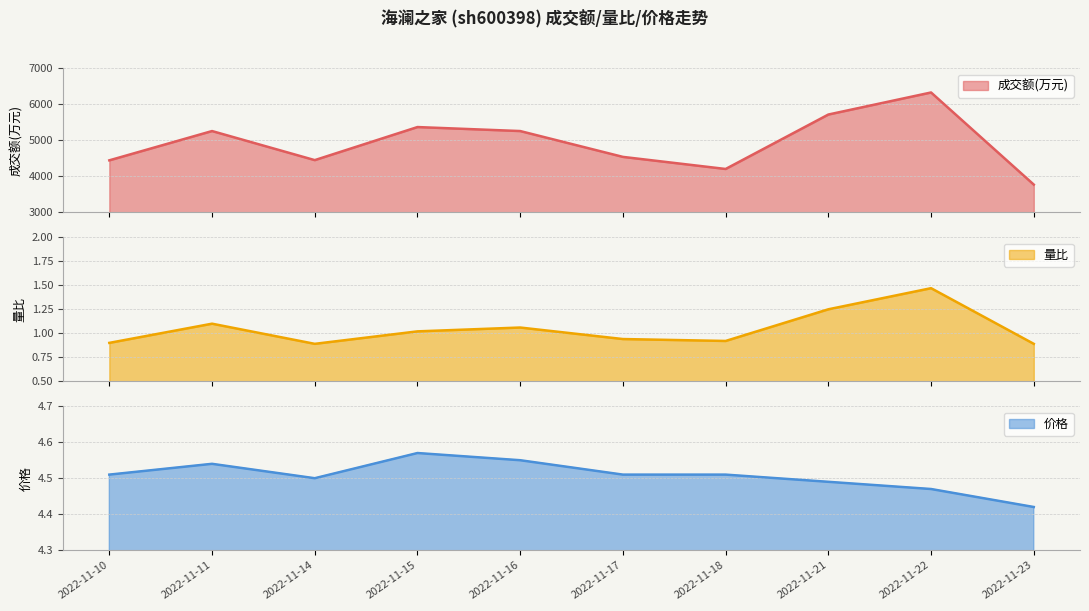

The value of 价格 at 2022-11-21 is 4.5. True or false?

True